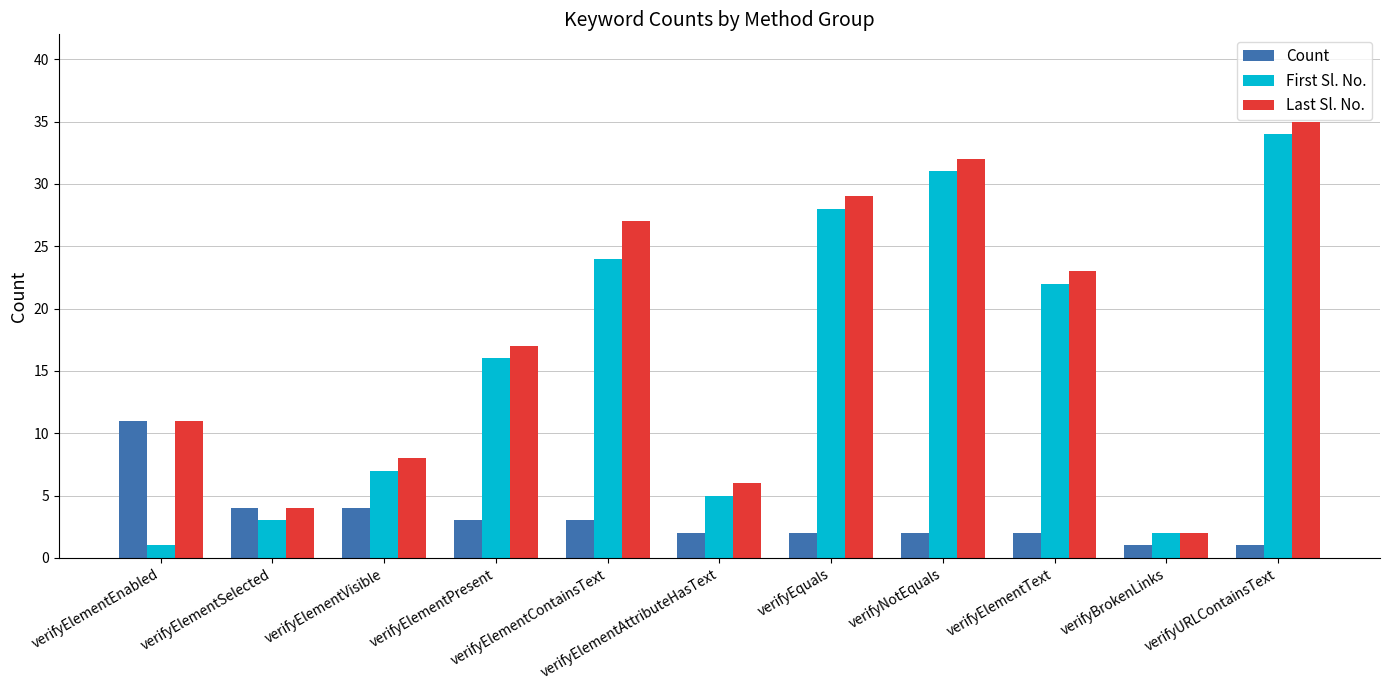

True or false: First Sl. No. has a value of 8 at verifyElementAttributeHasText.

False